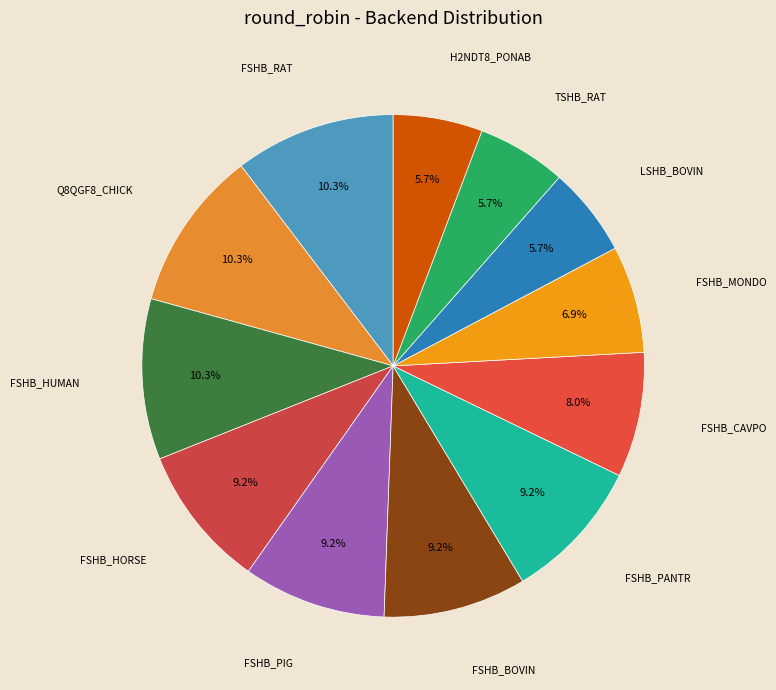

Is there any slice that represents more than half of the pie?

No